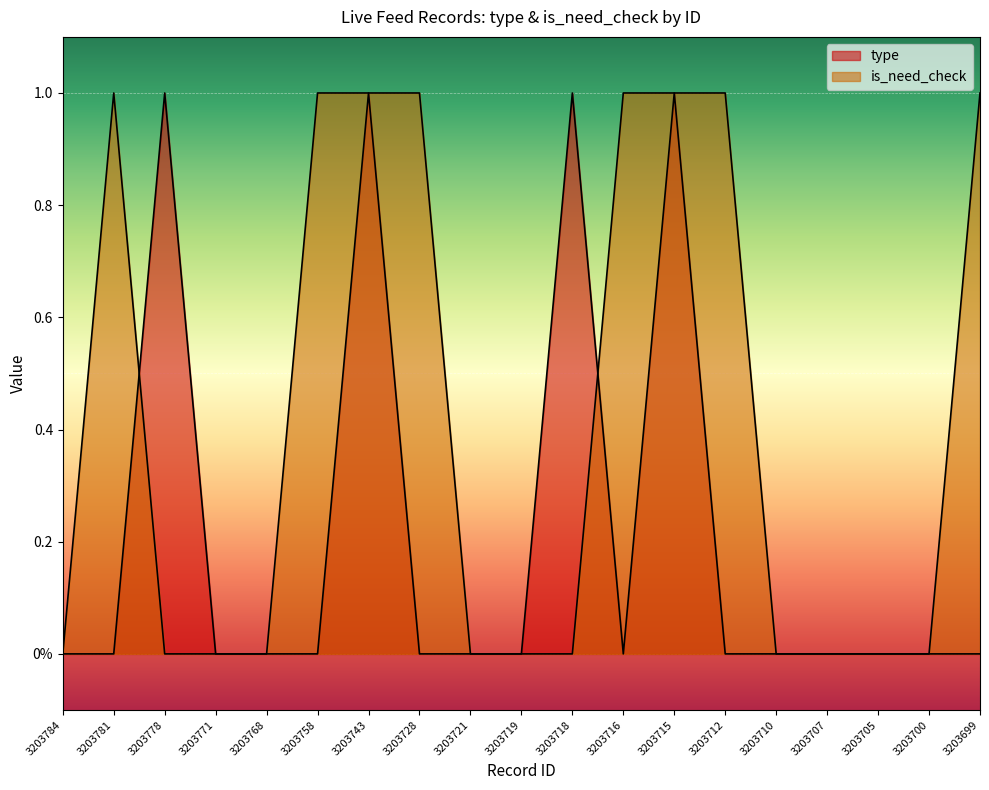

Which series has the largest range (max minus min)?

type